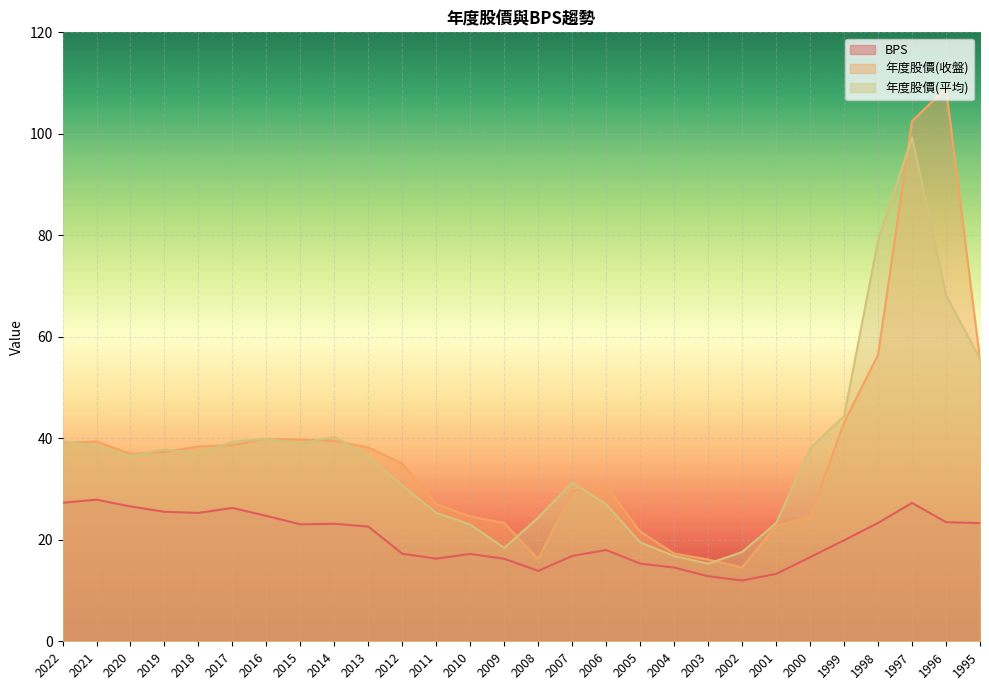

What is the difference between the highest and lowest values at 2014?

17.1